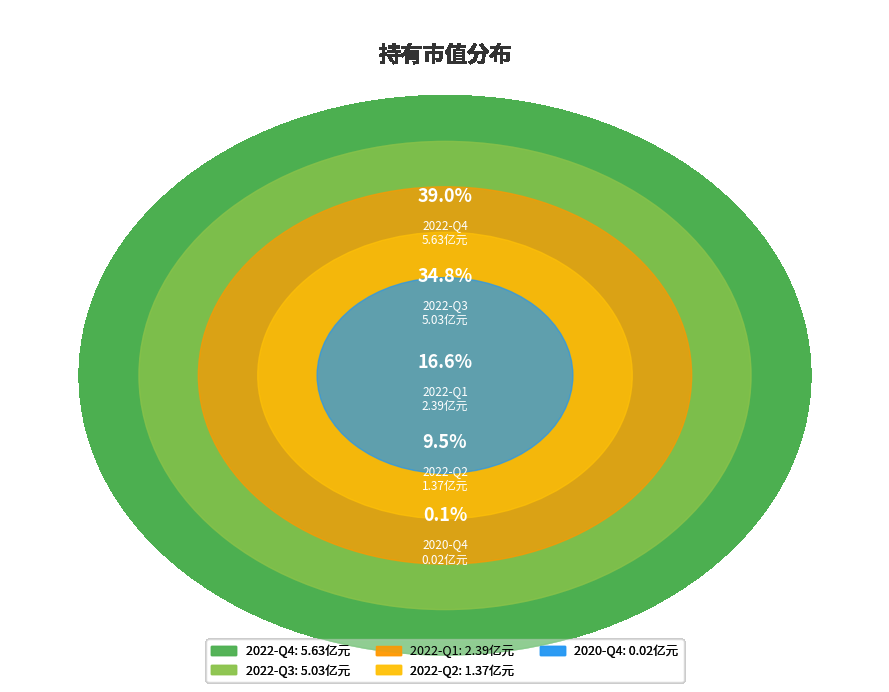

Which slice is the smallest?

2020-Q4